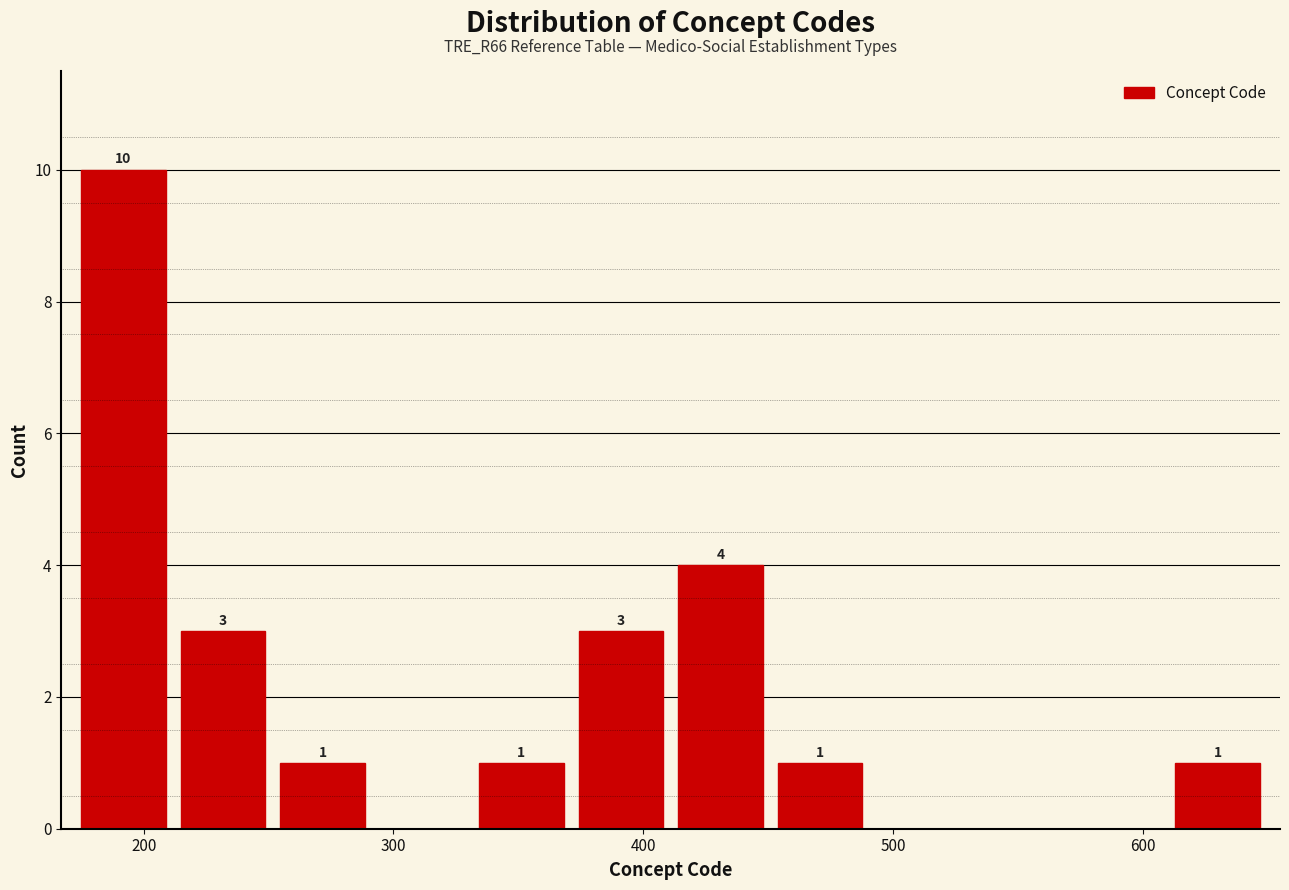

Around what value on the x-axis is the tallest bar? Give the approximate position of its centre, as read against the axis.

190